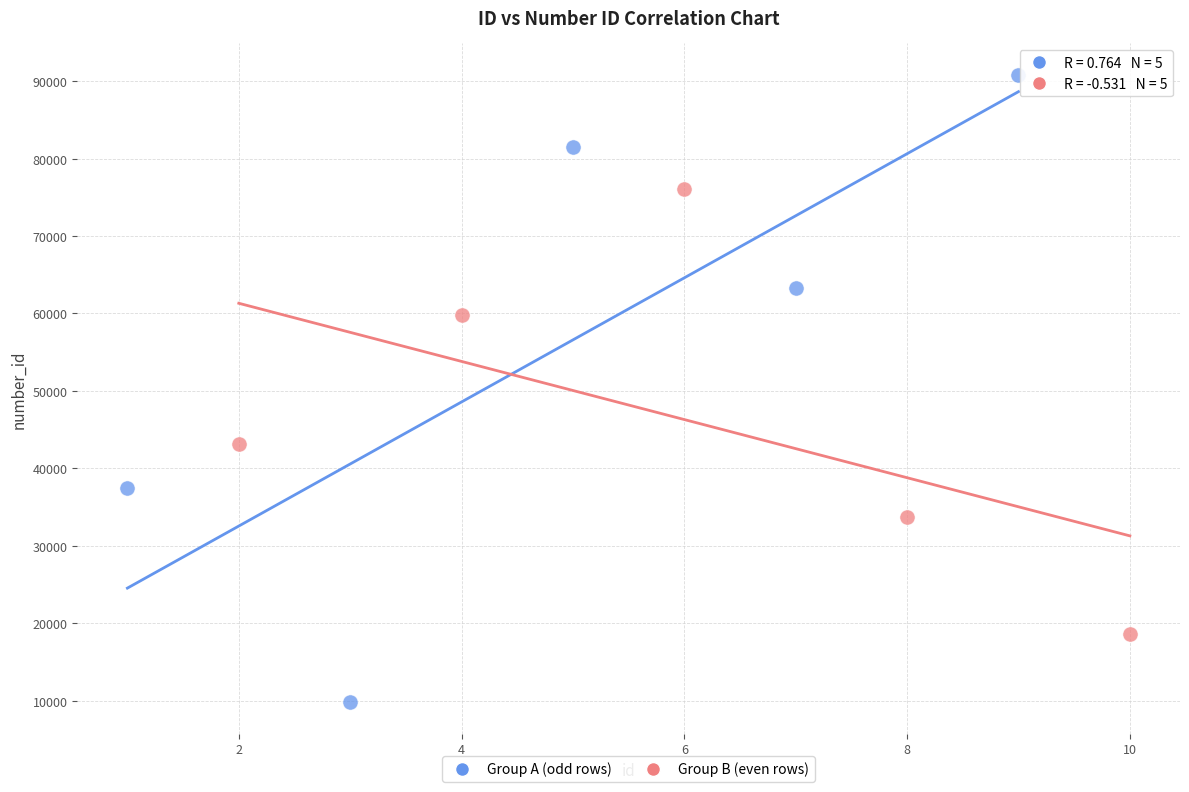

What are all the series names shown in the legend?

Group A (odd rows), Group B (even rows)